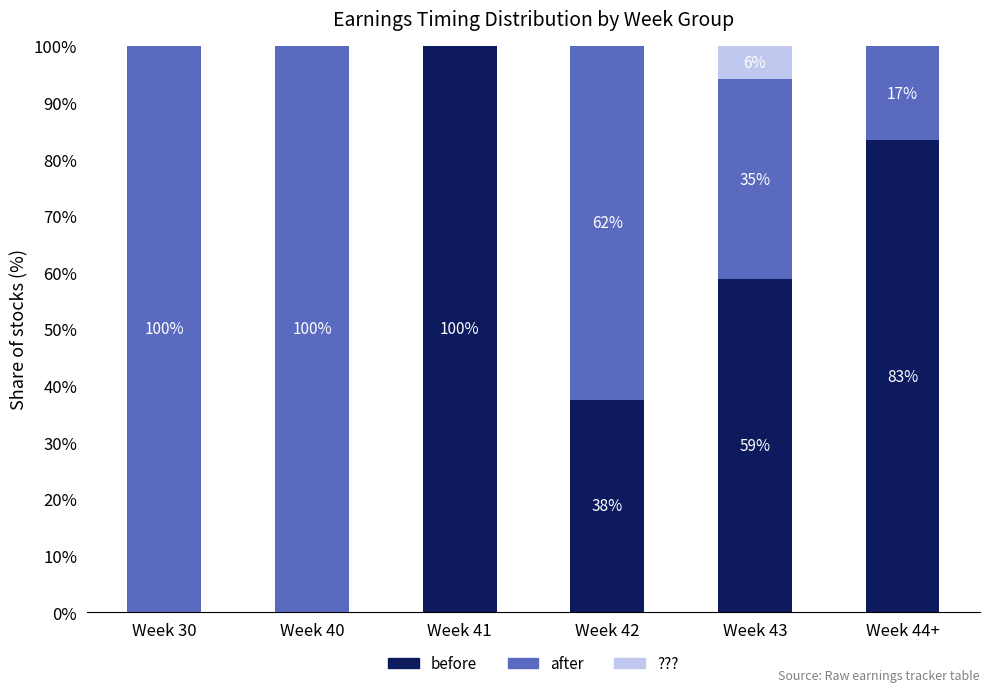

How many series are shown in this chart?

3